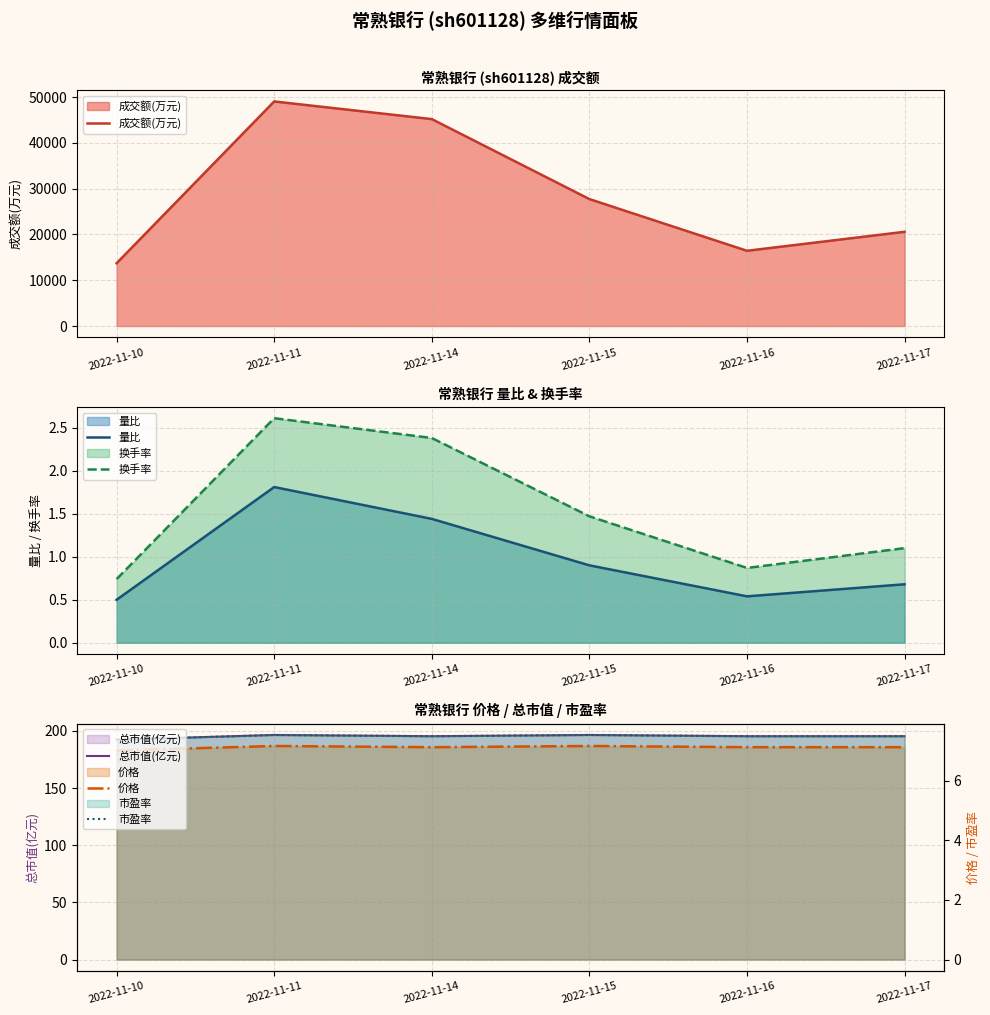

How many lines are shown in the chart?

6